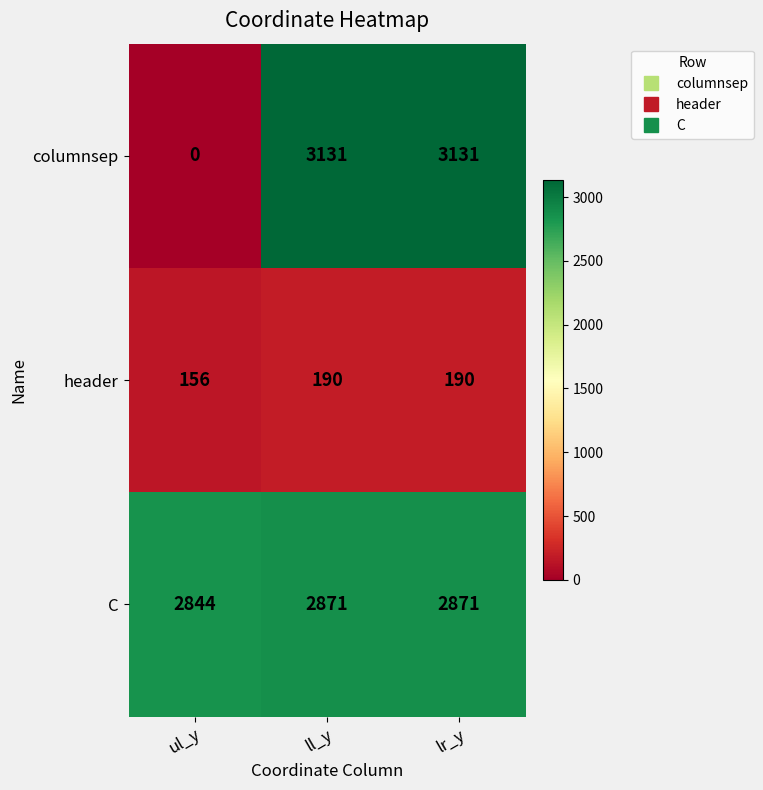

Count the number of categories in the chart.

3